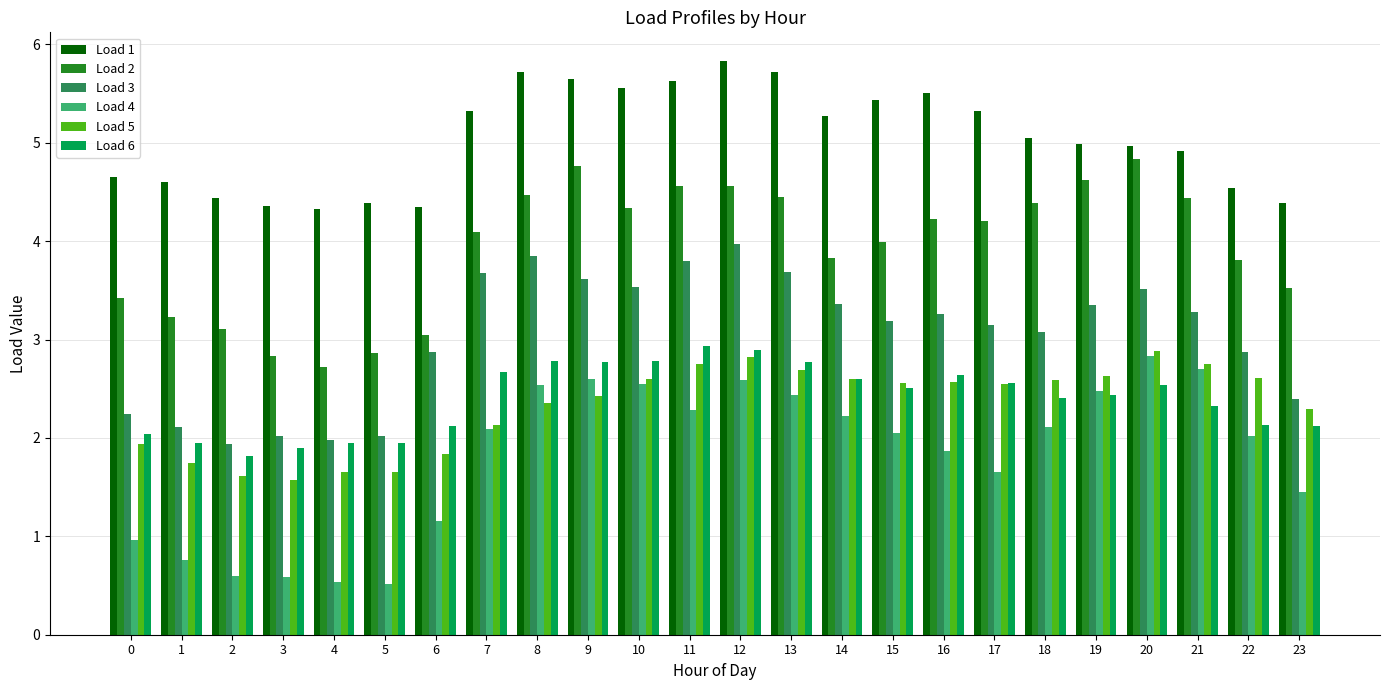

Between 5 and 23, which series saw the biggest shift?

Load 4